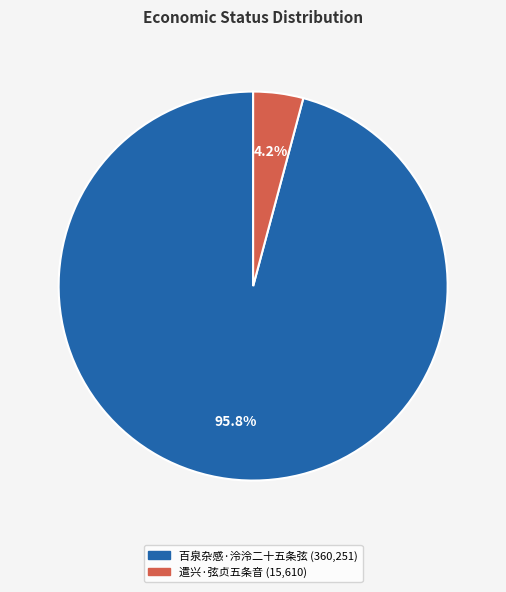

Does any single category account for the majority?

Yes